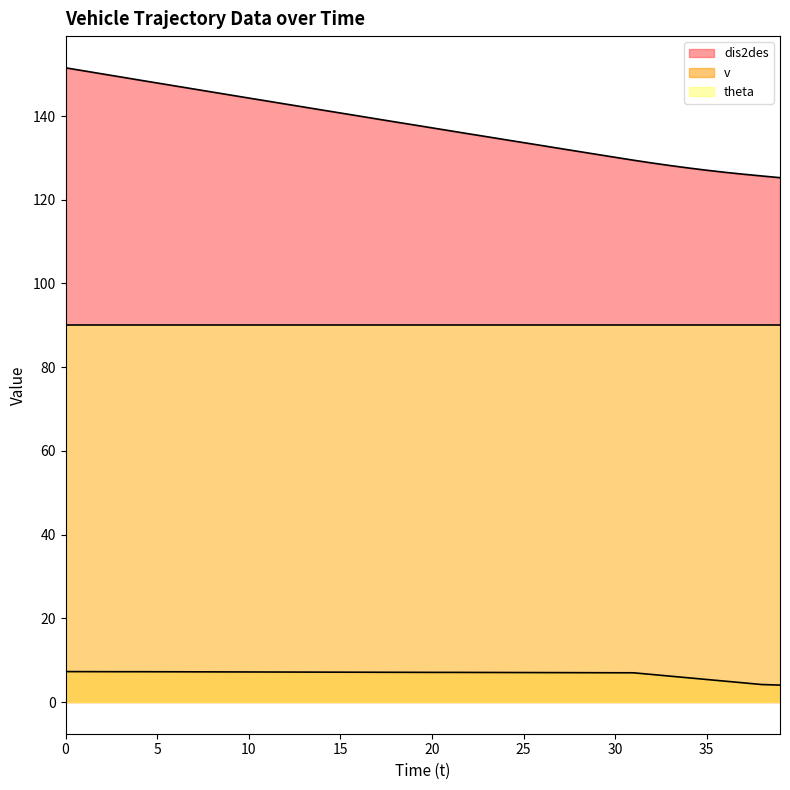

How many lines are shown in the chart?

3